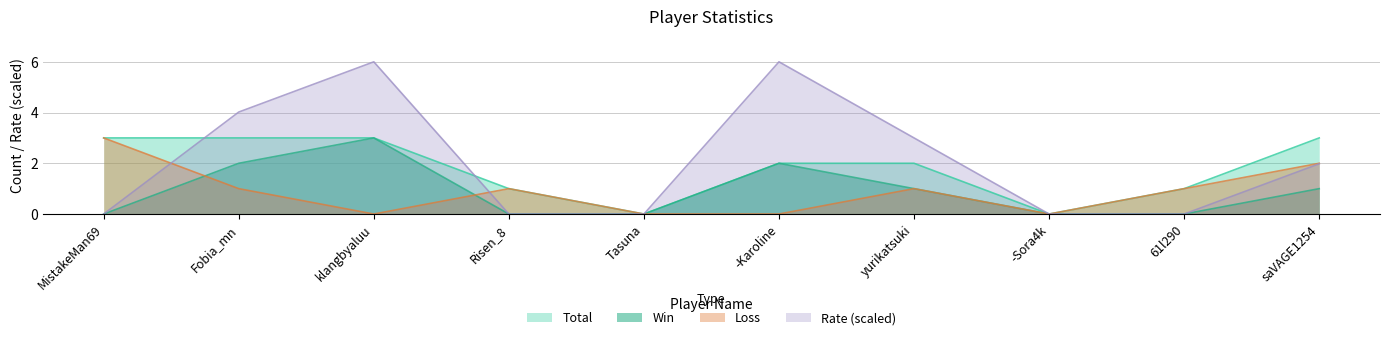

Which series has the largest range (max minus min)?

Rate (scaled)